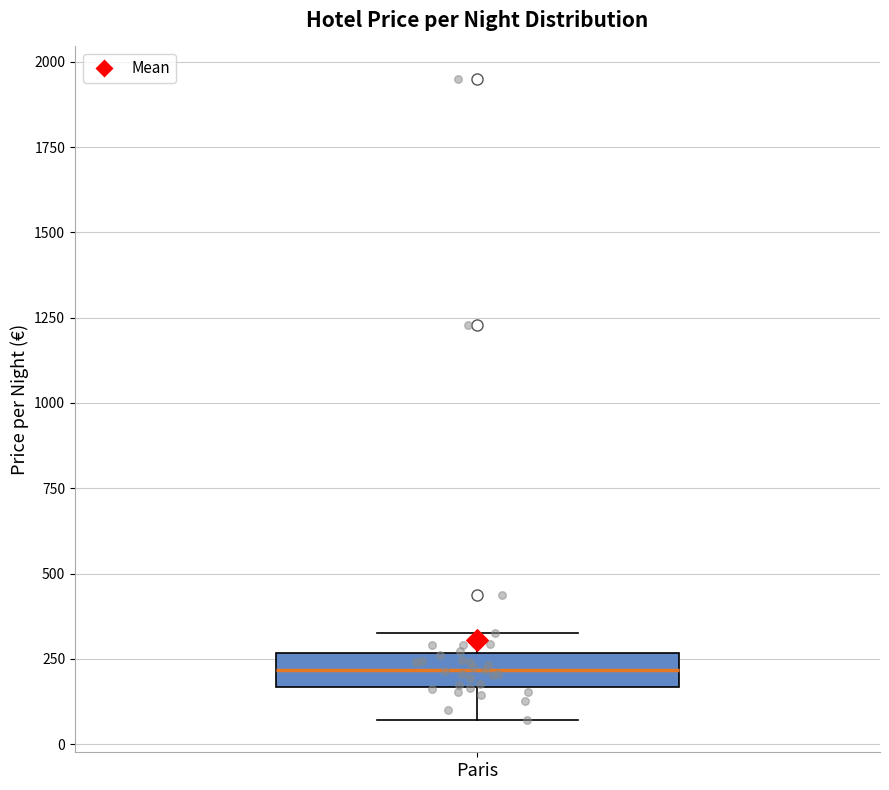

Read this box plot against the y-axis: the position of the median line, the range covered by the box, and the ends of both whiskers. The values are not printed on the chart, so give them approximately, as read against the axis.

median 200, box 150 to 250, whiskers 50 to 350